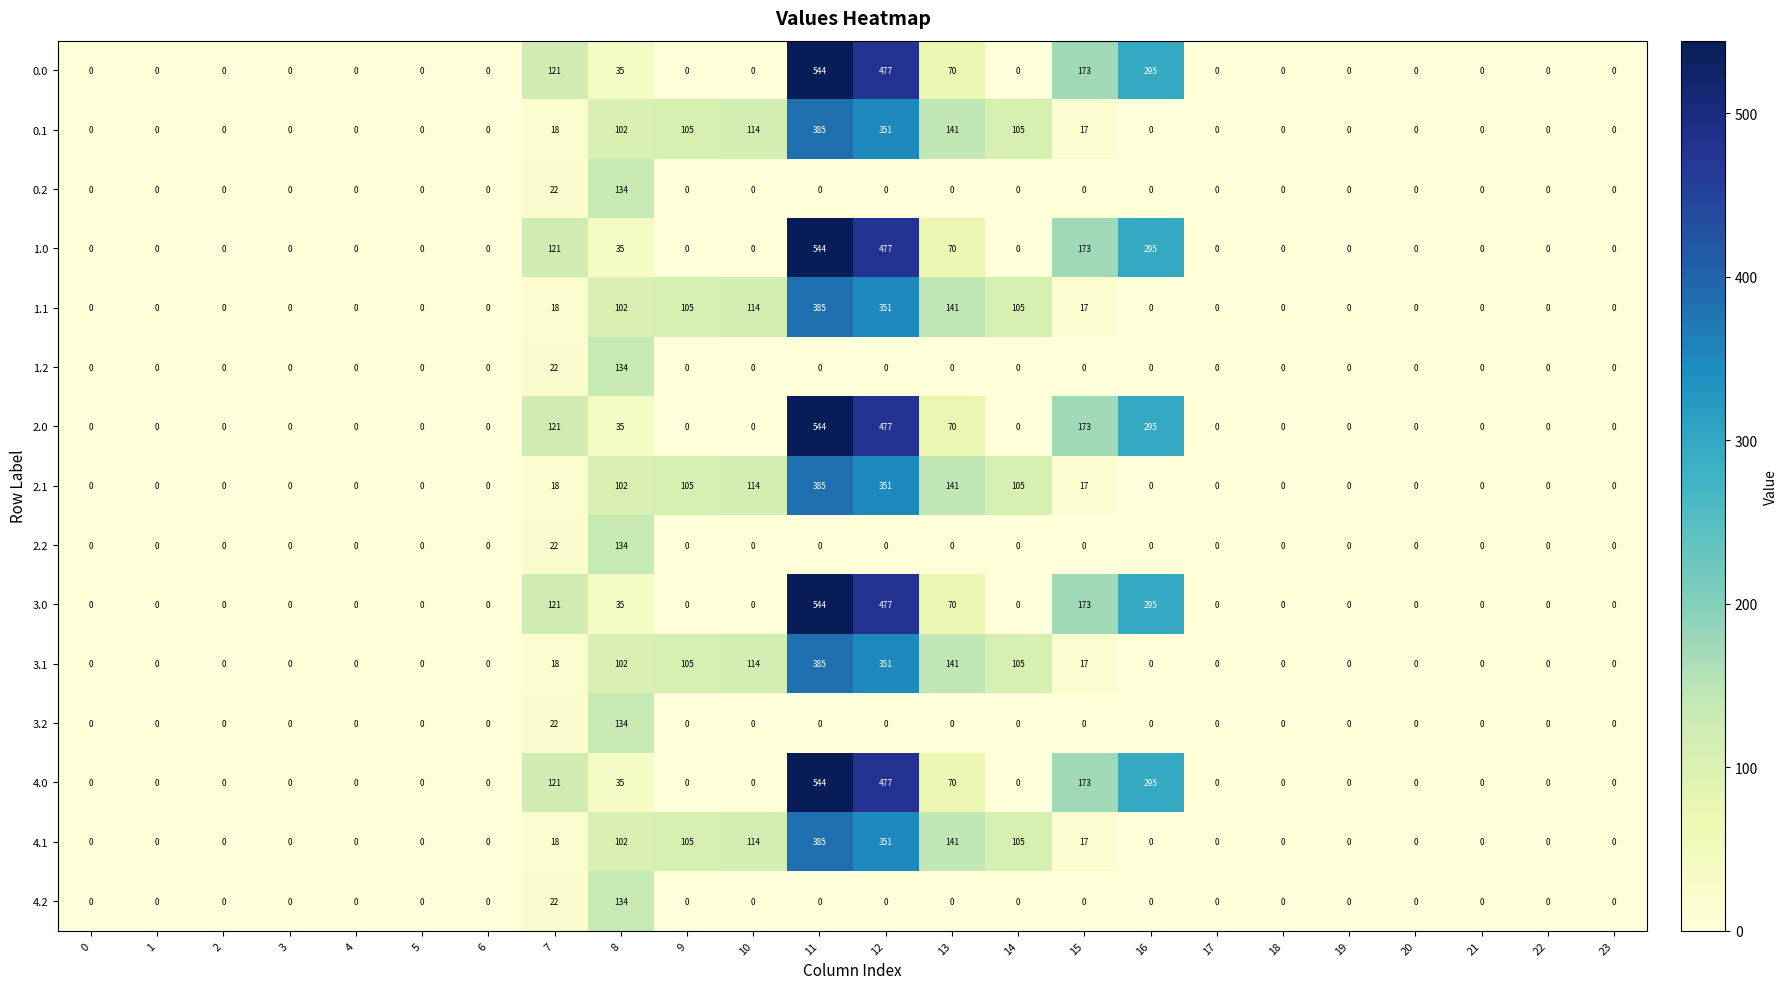

The 2.2 series shows 66 at 5. True or false?

False